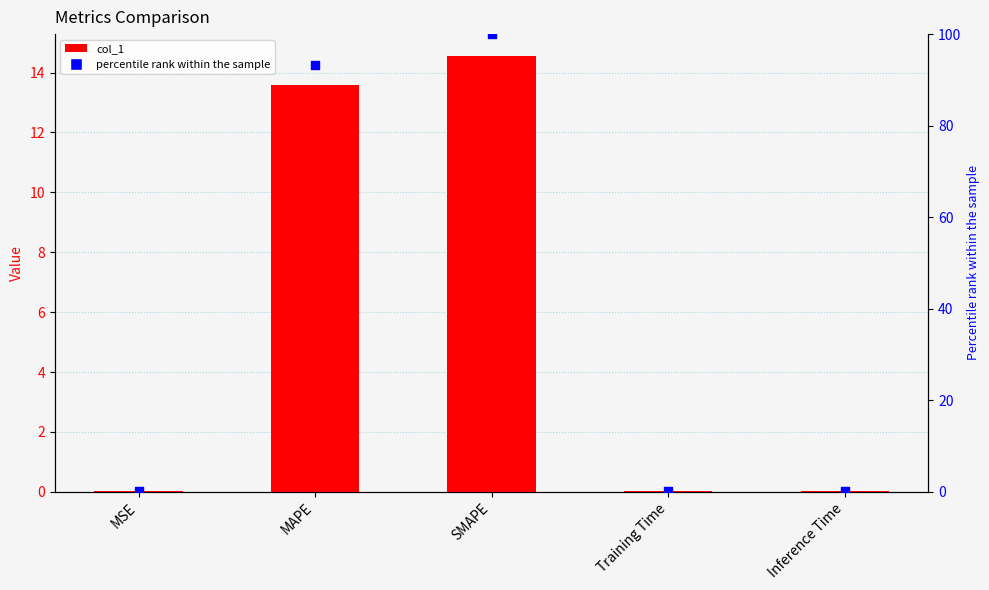

Which series reaches the maximum Y coordinate?

percentile rank within the sample